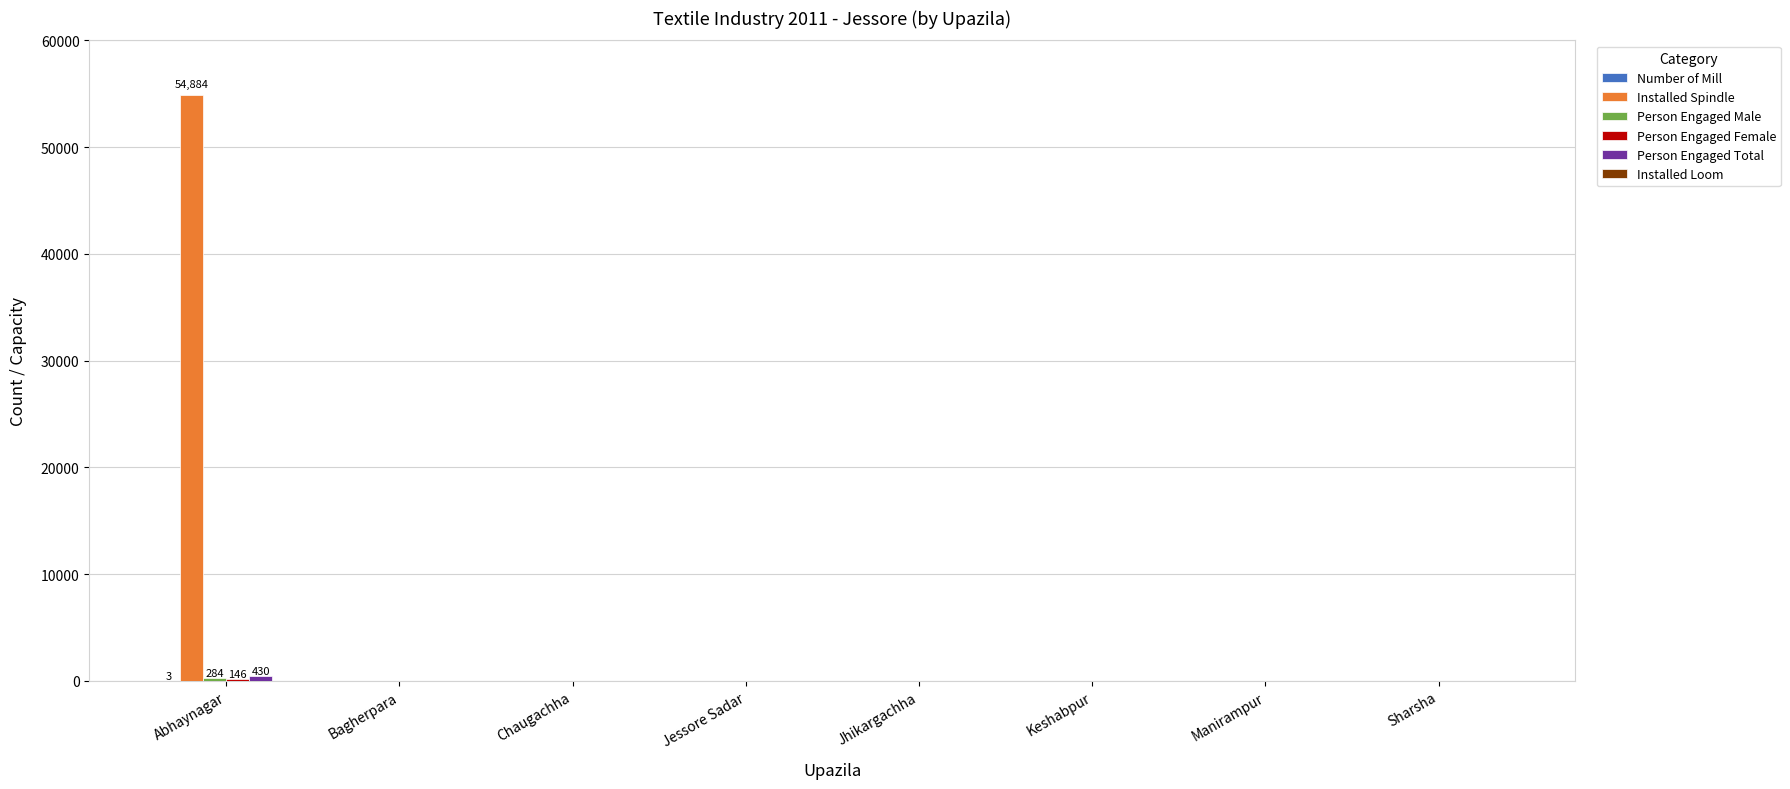

How many groups of bars are there?

8